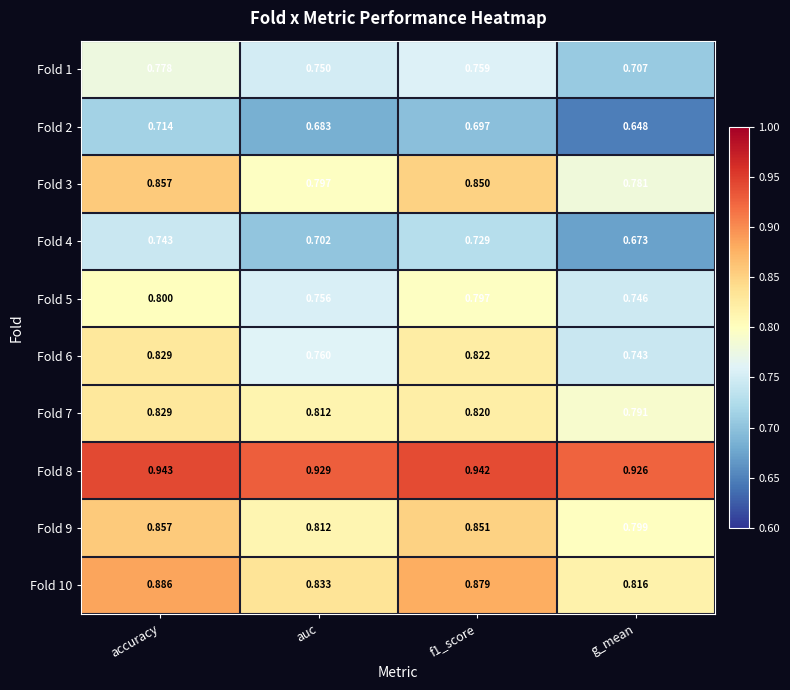

At which category is the sum across all series the highest?

accuracy